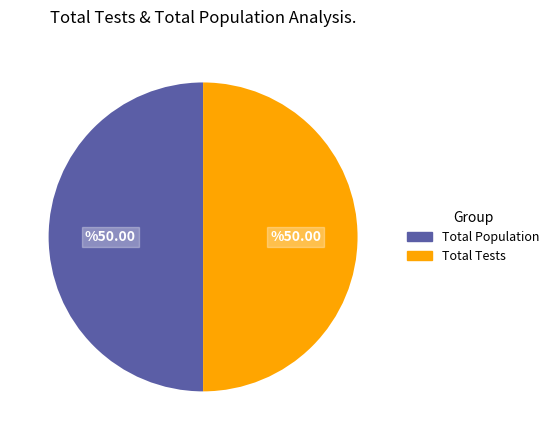

Is the sum of Total Population and Total Tests greater than half?

Yes